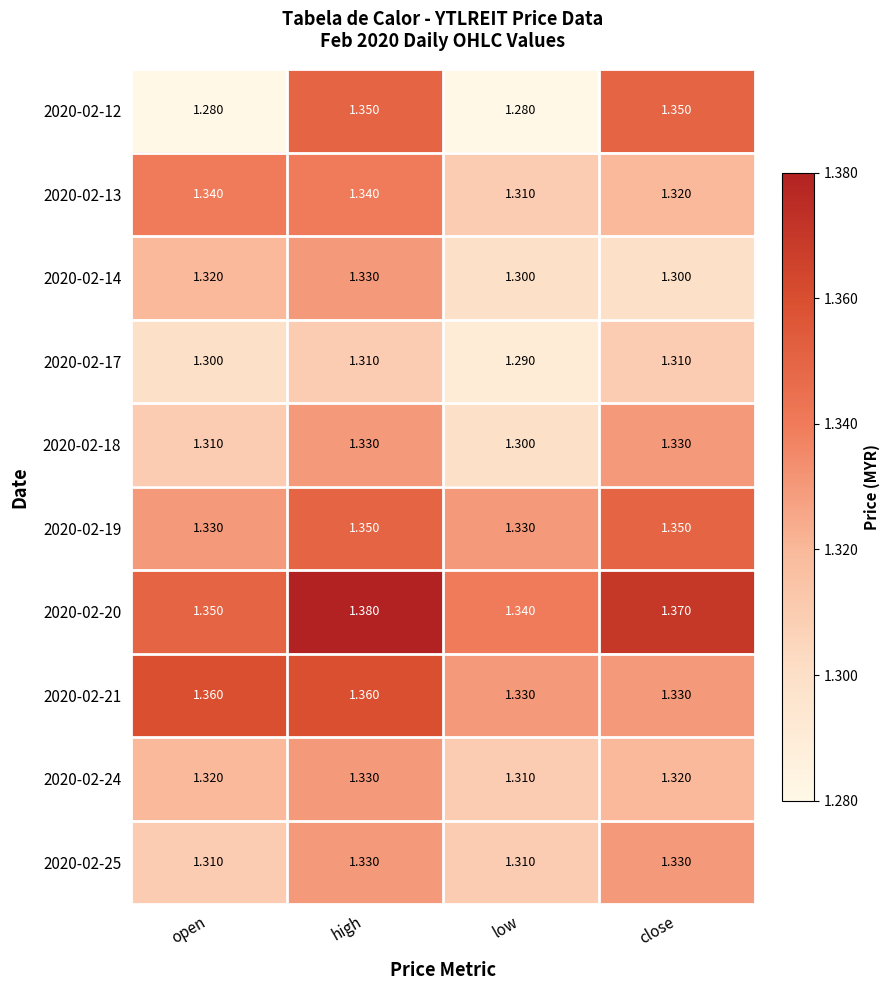

Where is 2020-02-18 nearest to the value 1?

low